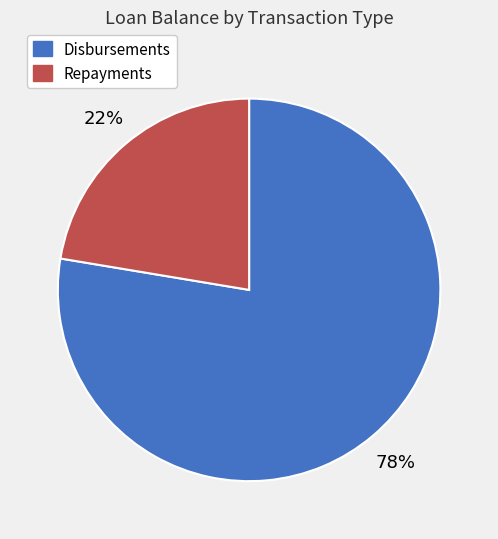

How many slices are in this pie chart?

2